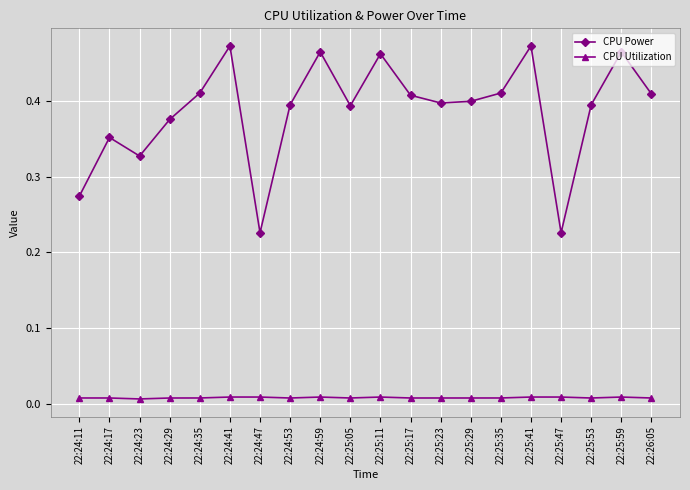

True or false: CPU Power and CPU Utilization intersect in this chart.

False